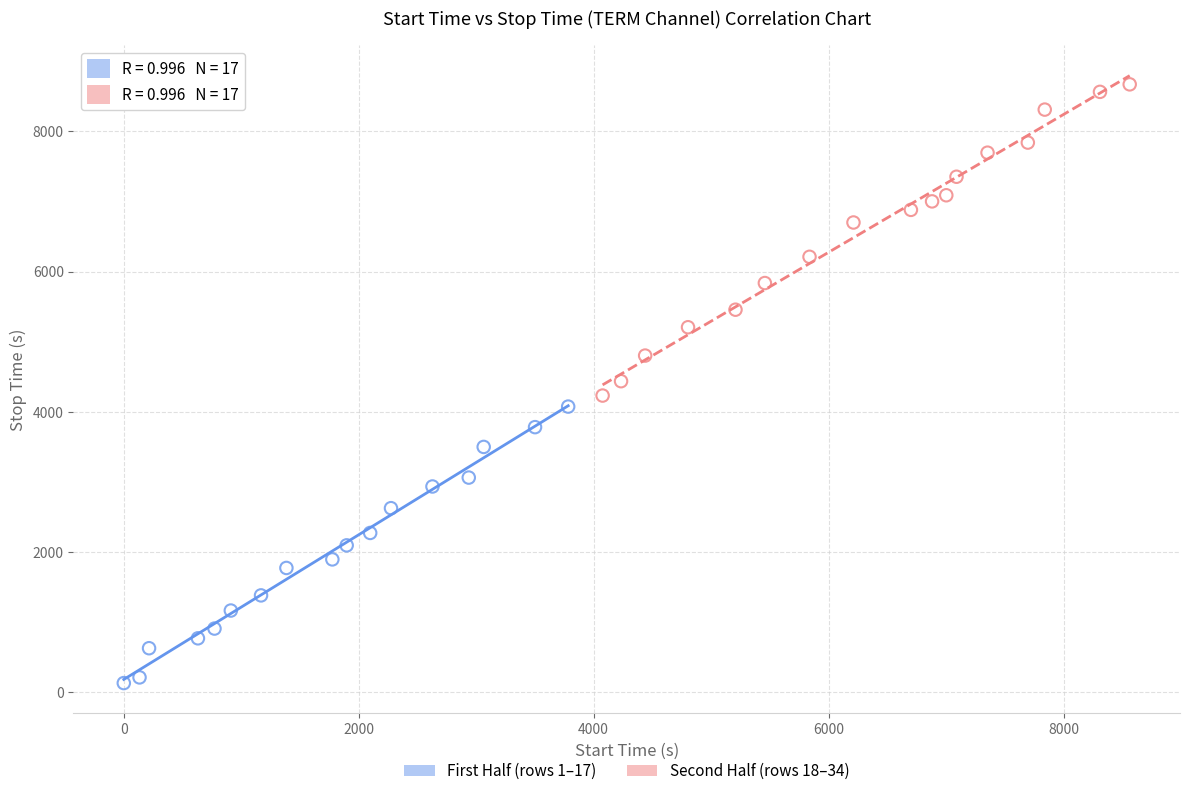

Which series has the widest spread of Y values?

Second Half (rows 18–34)